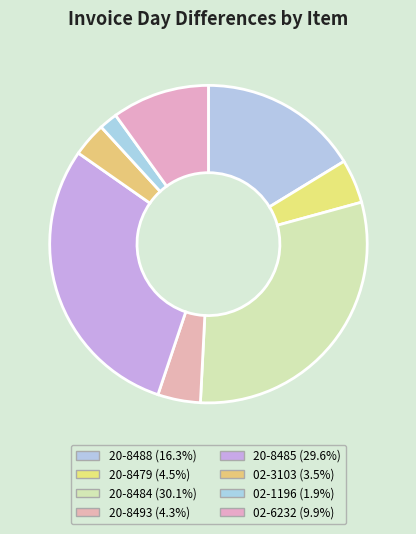

To the nearest percent, what portion does 02-3103 represent?

3%